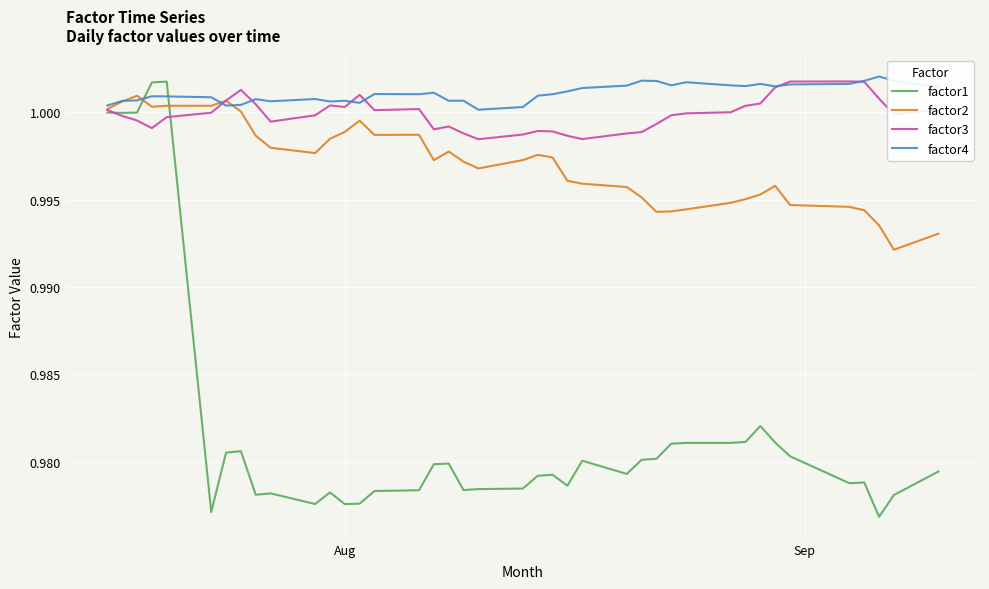

Is this an area chart (filled region under the line)?

No